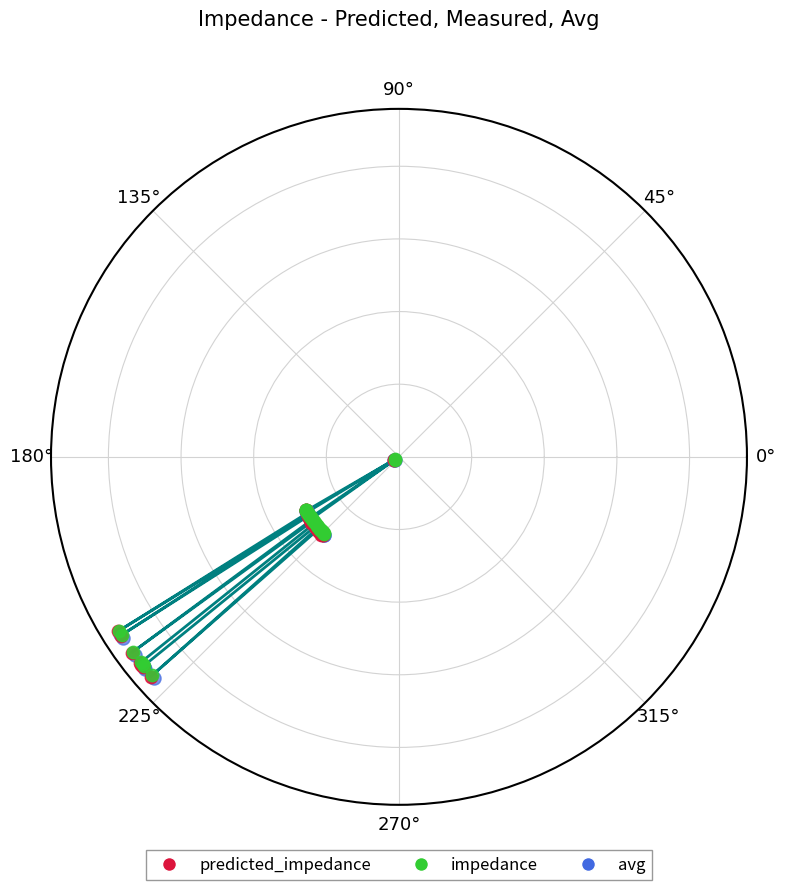

What are all the series names shown in the legend?

predicted_impedance, impedance, avg